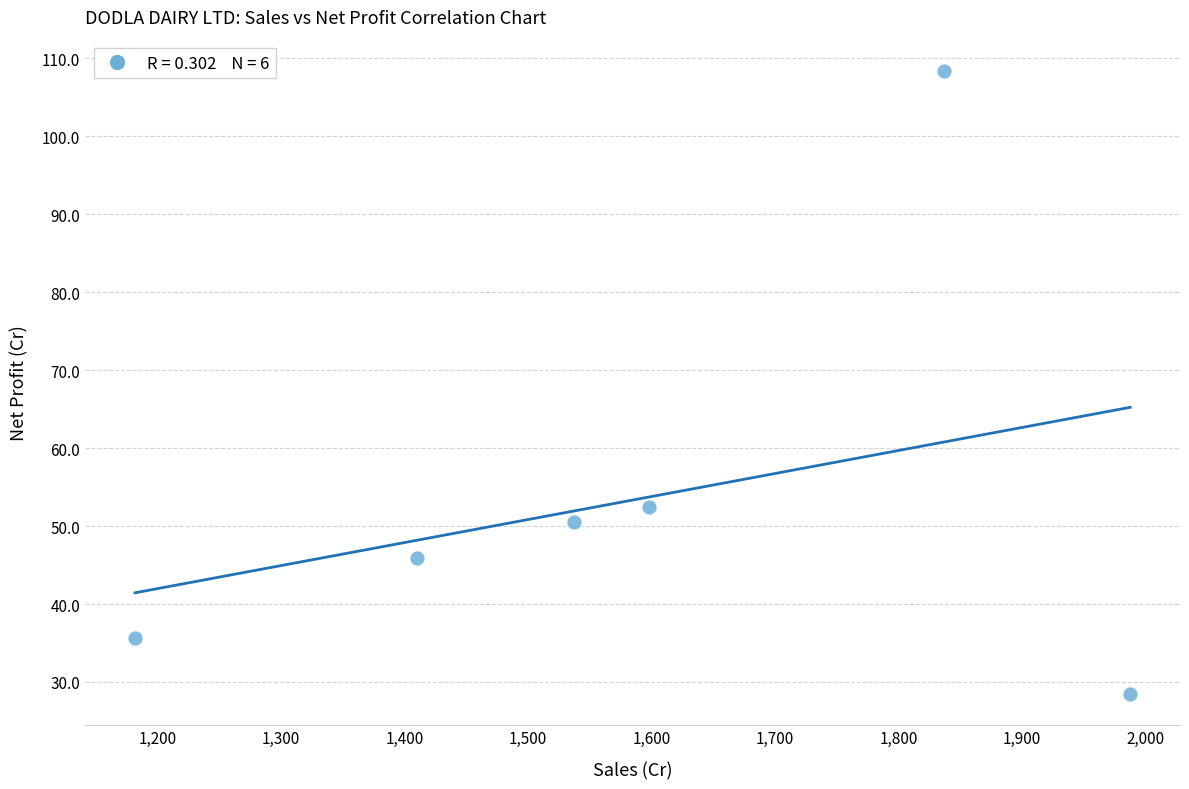

What Y value in the scatter plot is closest to 68?

52.4